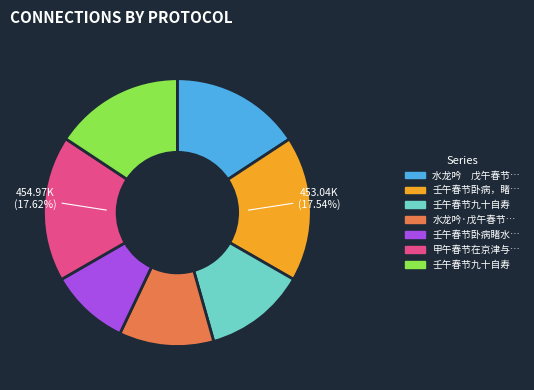

Is there any slice that represents more than half of the pie?

No